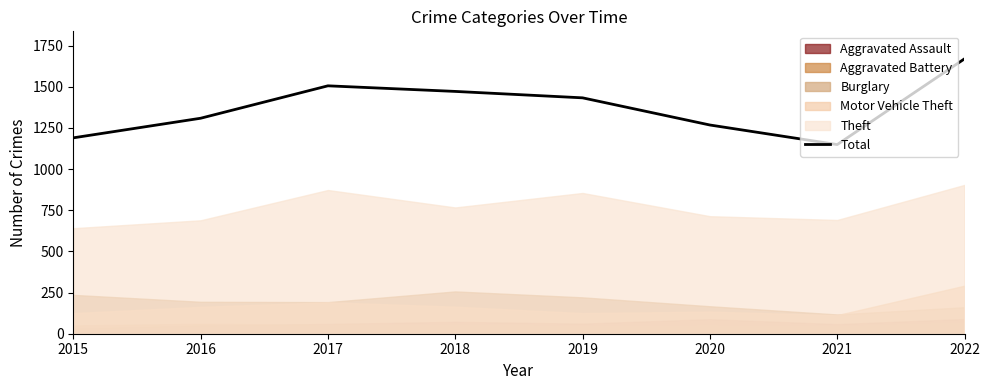

True or false: the data shows 1268 at 2020.

True